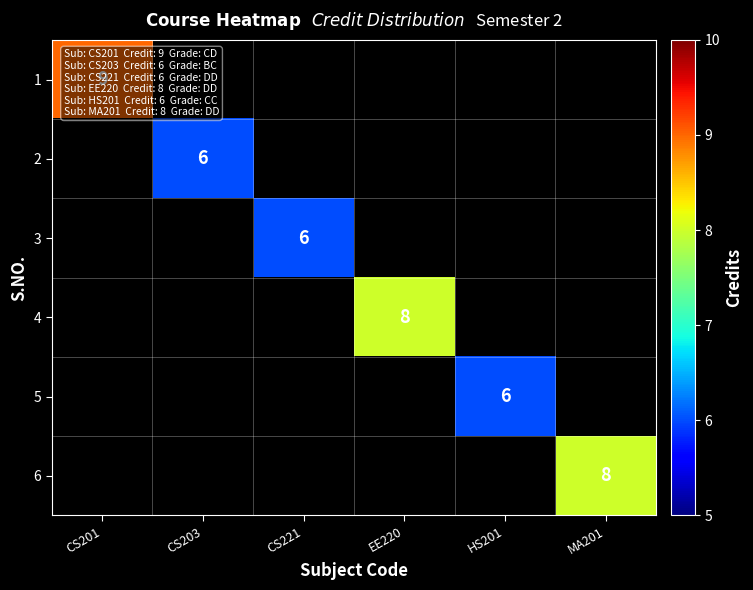

The 3 series shows 6 at CS221. True or false?

True